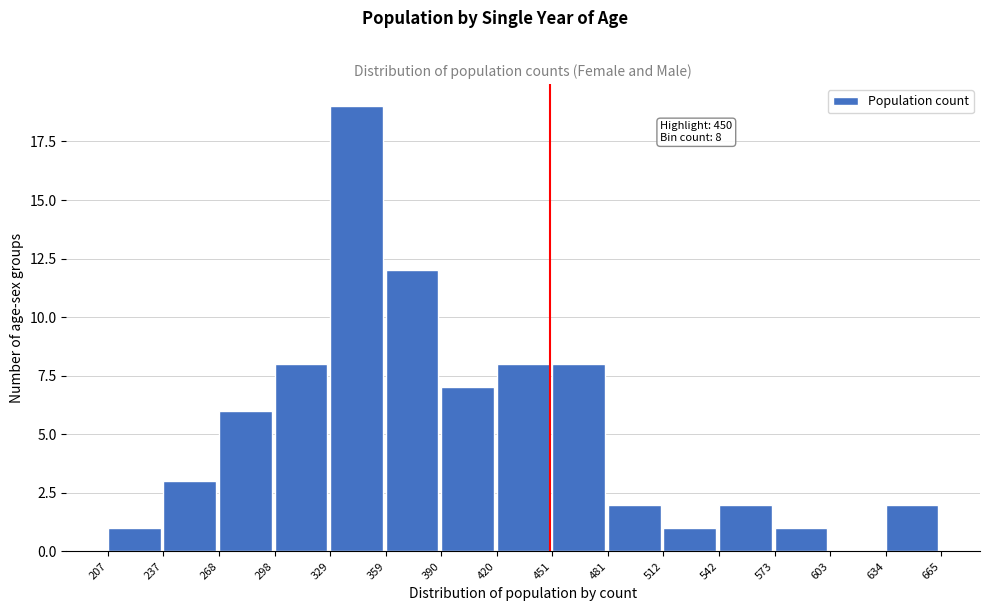

Over which range of the x-axis is the bar tallest?

329 to 359